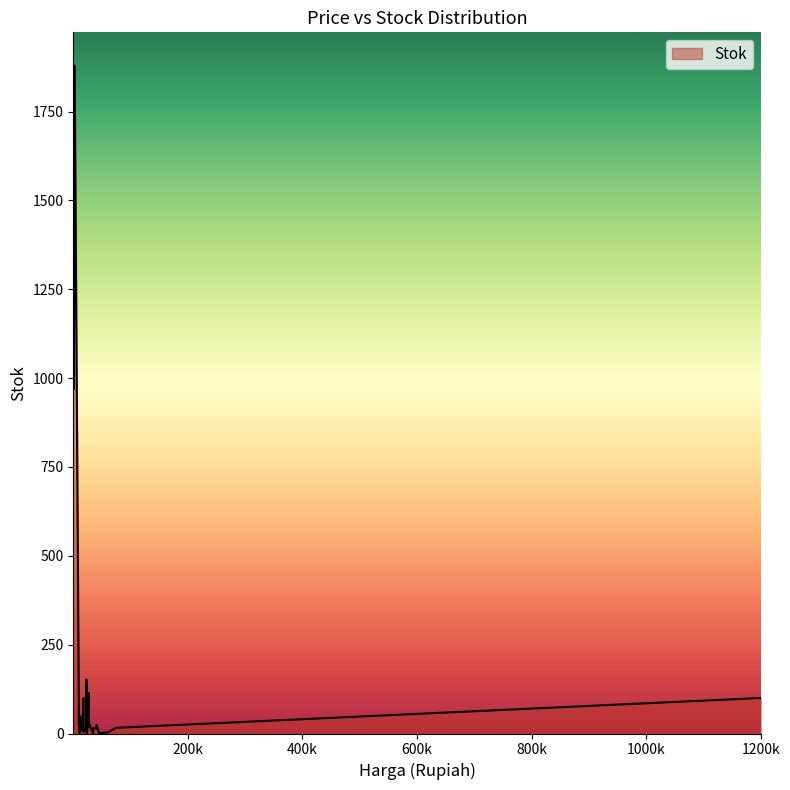

Is it true that the value at 14000 is 28?

False